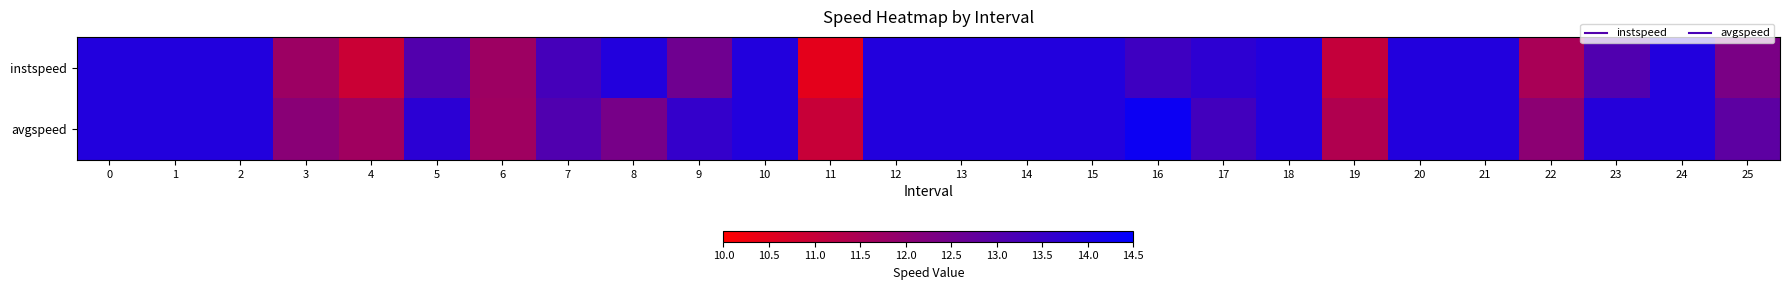

Which series changed the most between 9 and 17?

instspeed